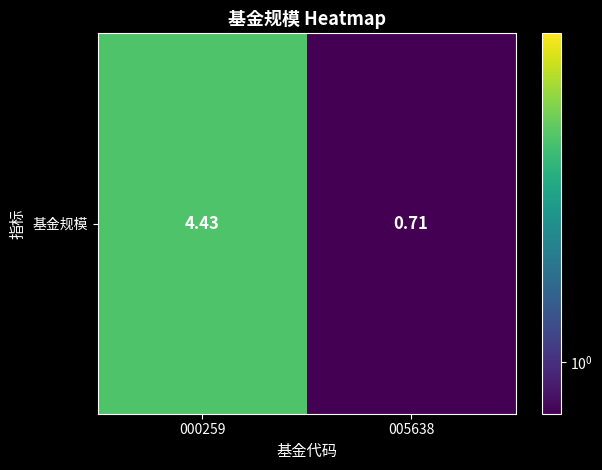

List the labels in order of value, smallest first.

005638, 000259